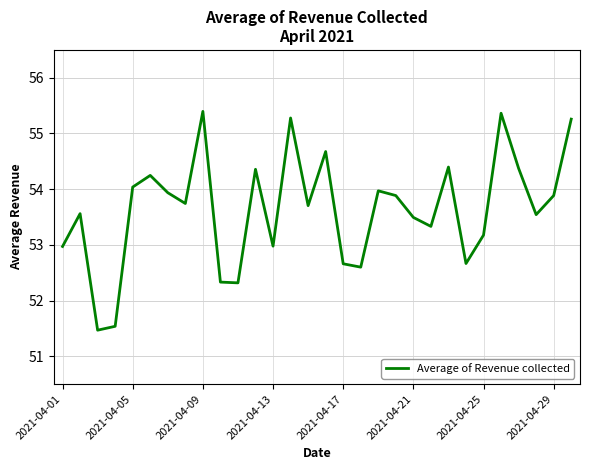

Does the chart display data point markers on the line(s)?

No